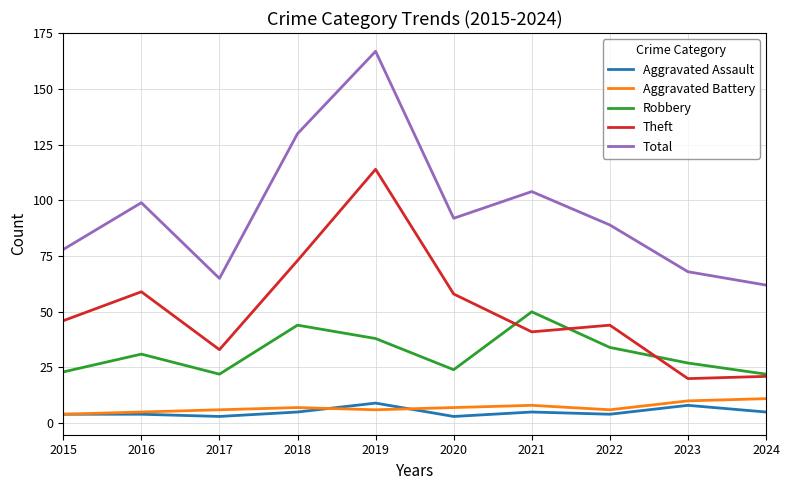

Reading left to right, extract all data points from this chart.

Aggravated Assault: 4	4	3	5	9	3	5	4	8	5
Aggravated Battery: 4	5	6	7	6	7	8	6	10	11
Robbery: 23	31	22	44	38	24	50	34	27	22
Theft: 46	59	33	73	114	58	41	44	20	21
Total: 78	99	65	130	167	92	104	89	68	62